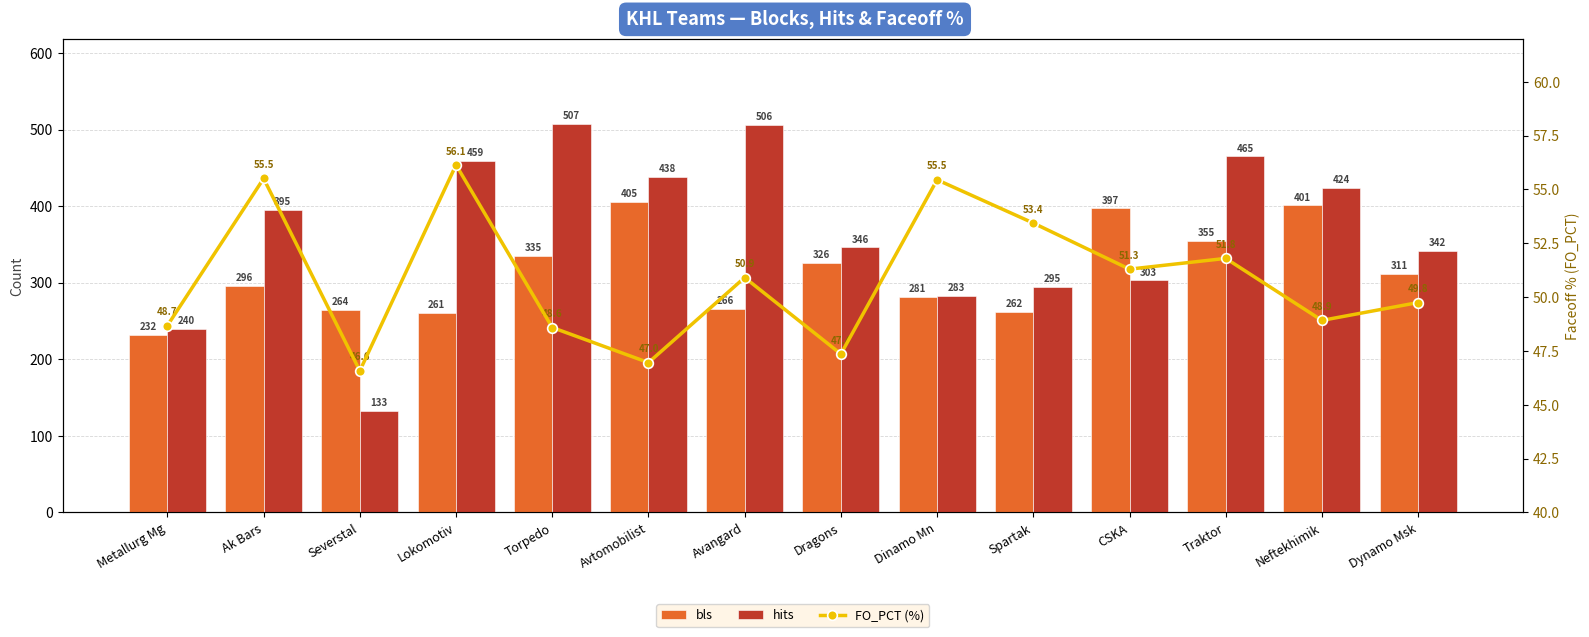

How many data points in FO_PCT (%) are less than 50?

7